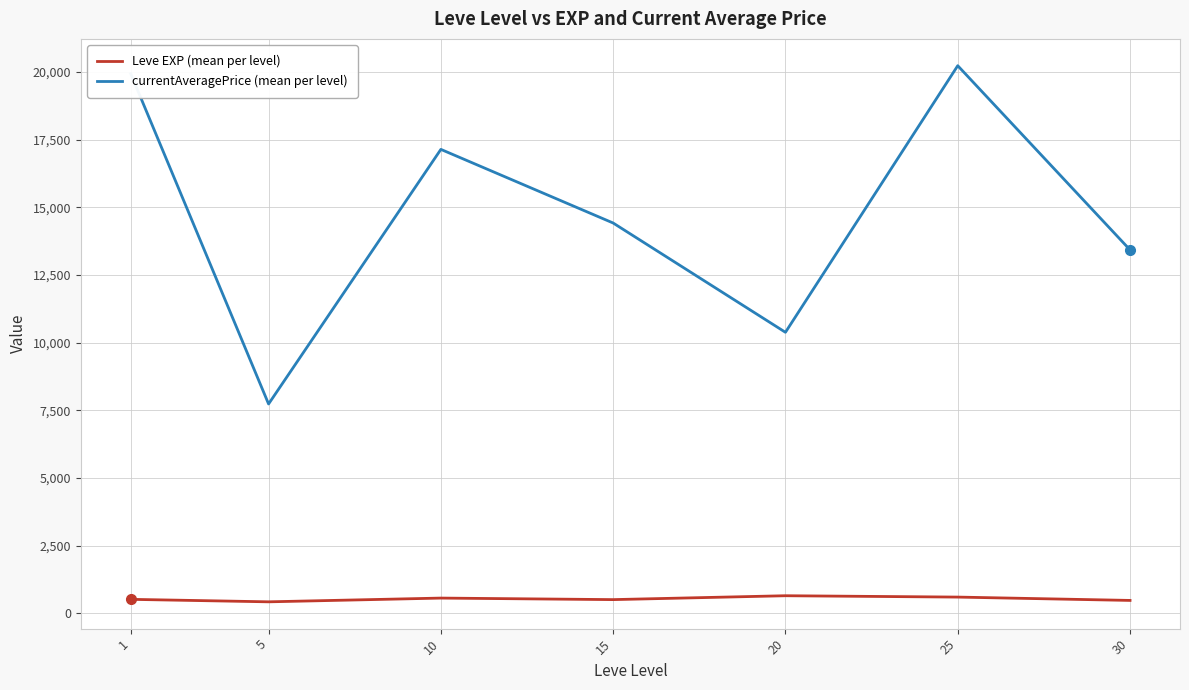

List the series in order of their peak value, lowest first.

Leve EXP (mean per level), currentAveragePrice (mean per level)